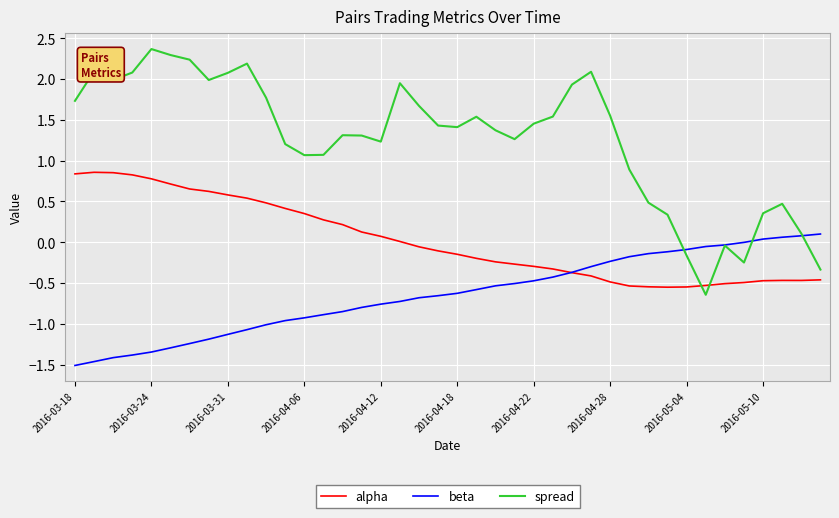

Is this an area chart (filled region under the line)?

No